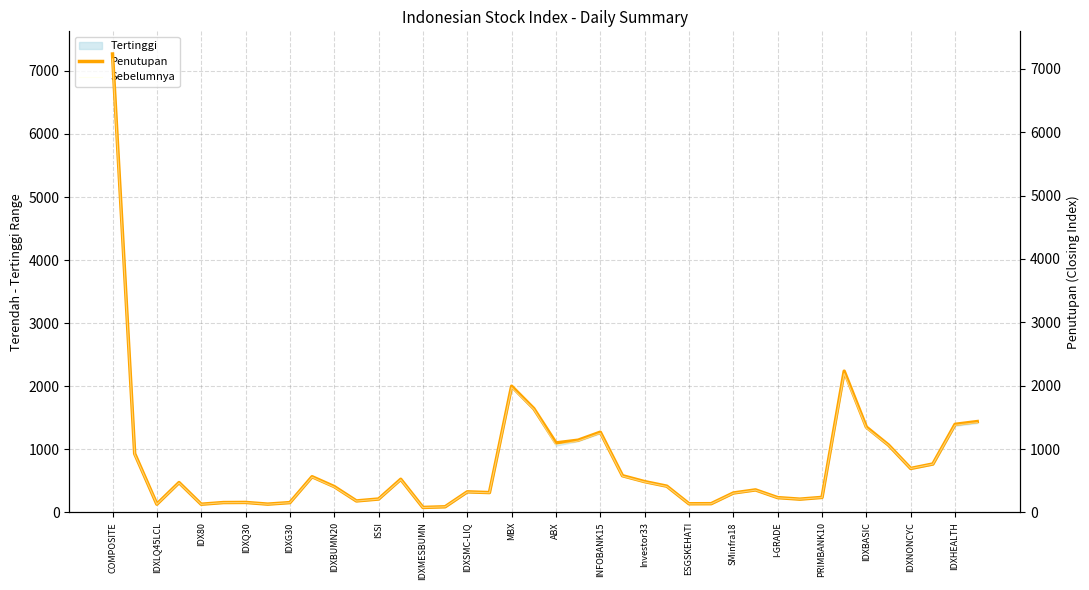

The value of Sebelumnya at INFOBANK15 is 2209.9. True or false?

False